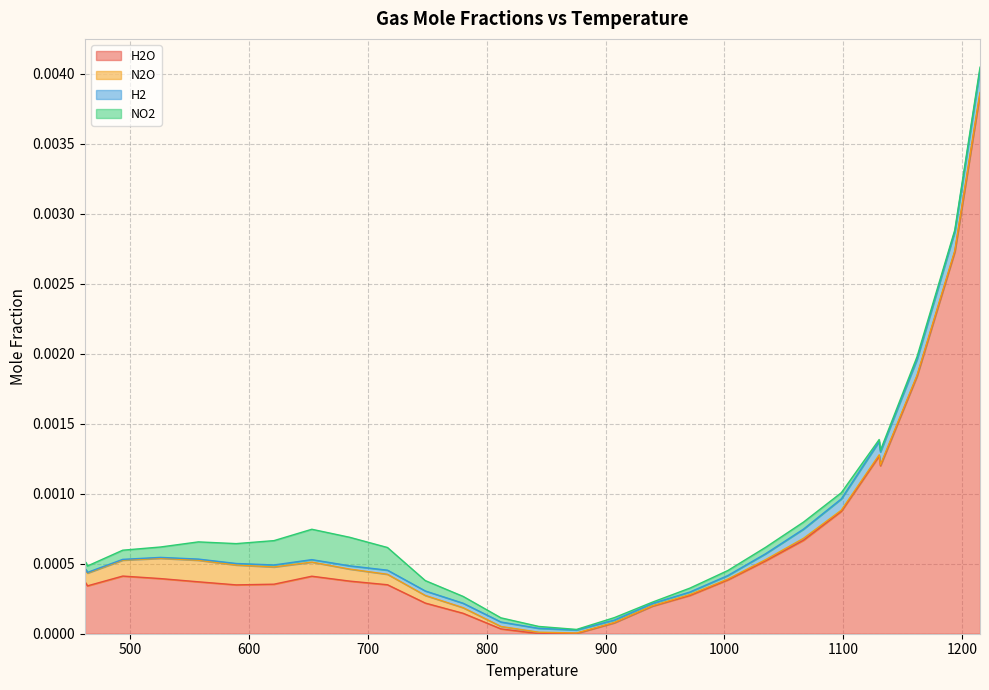

How many categories are shown in the chart?

28